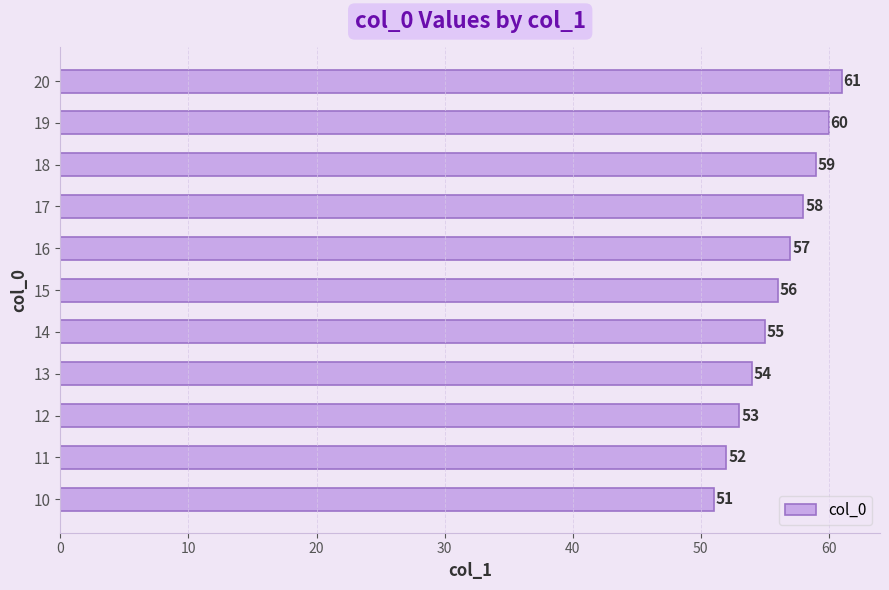

How many data points are less than 56?

5